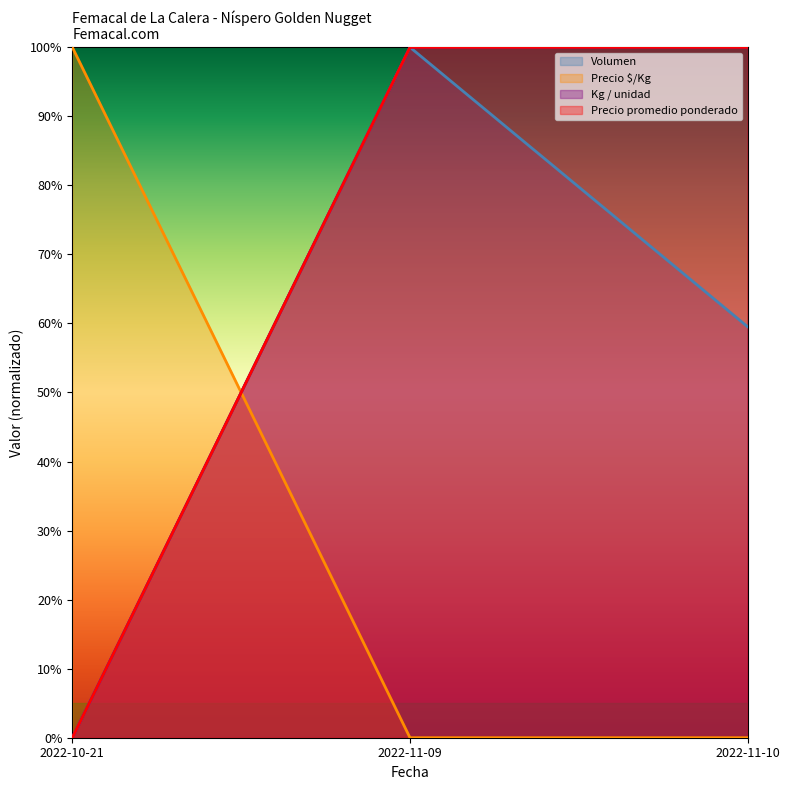

Does the chart display data point markers on the line(s)?

No